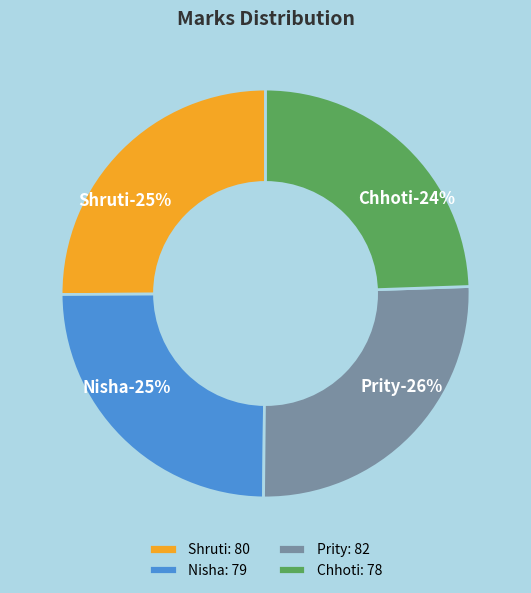

Does any single category account for the majority?

No